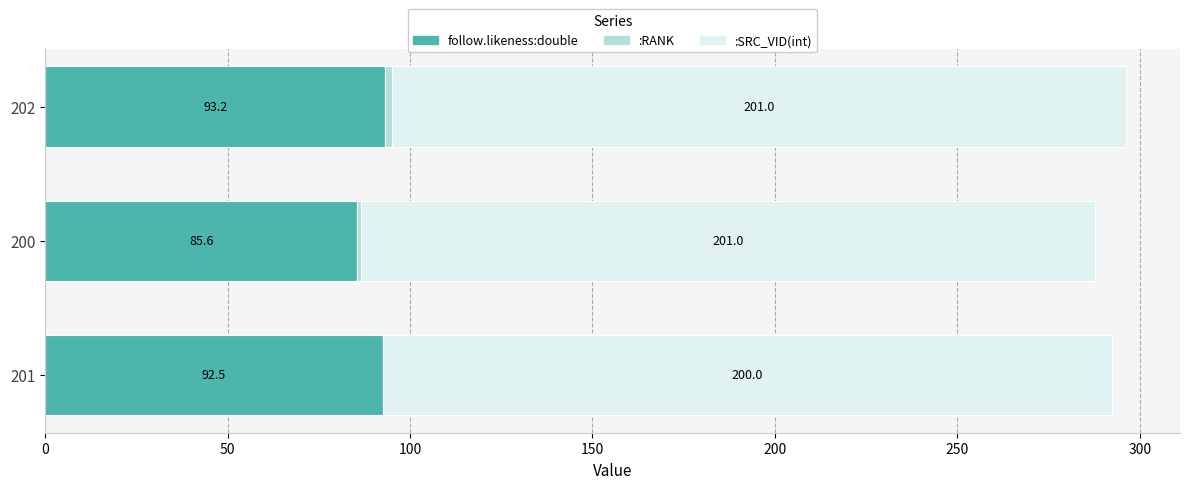

What is the sum of all follow.likeness:double values?

271.3